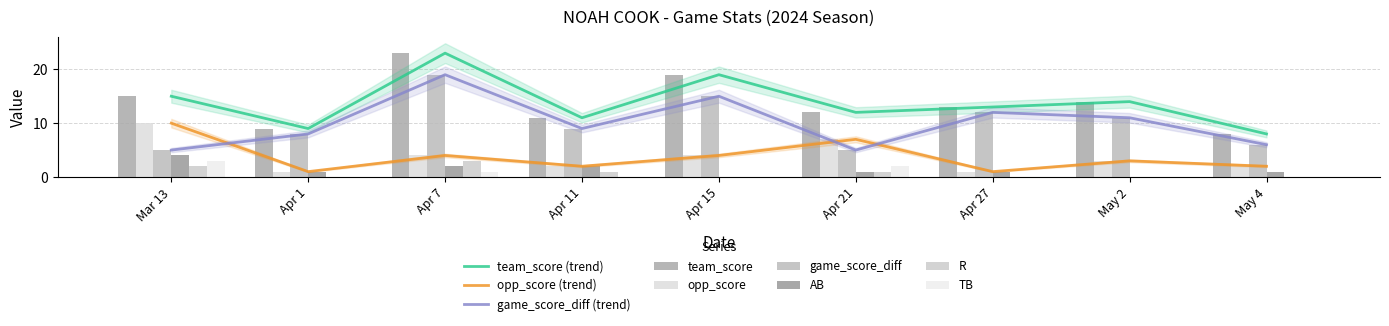

What is the difference between the second highest and minimum values in the opp_score series?

6